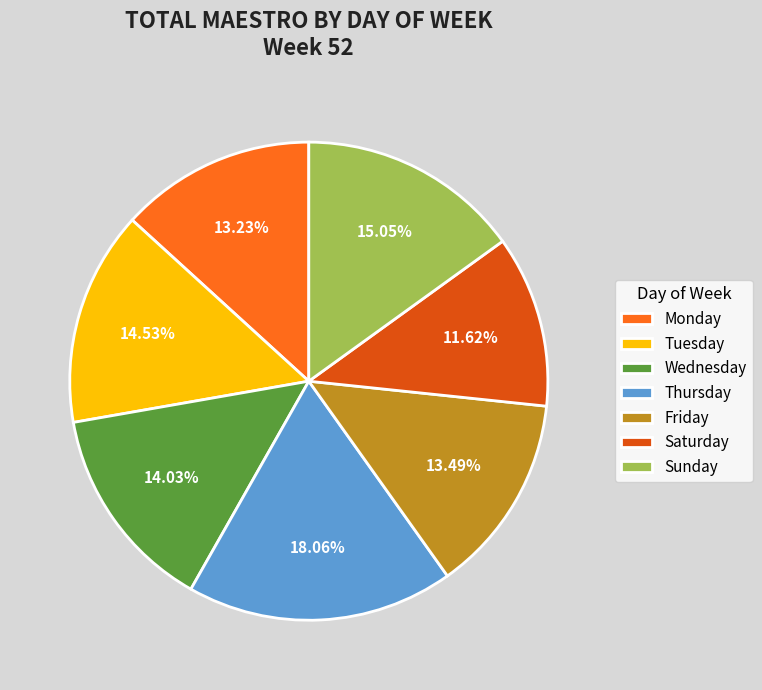

What is the smallest slice in the pie chart?

Saturday